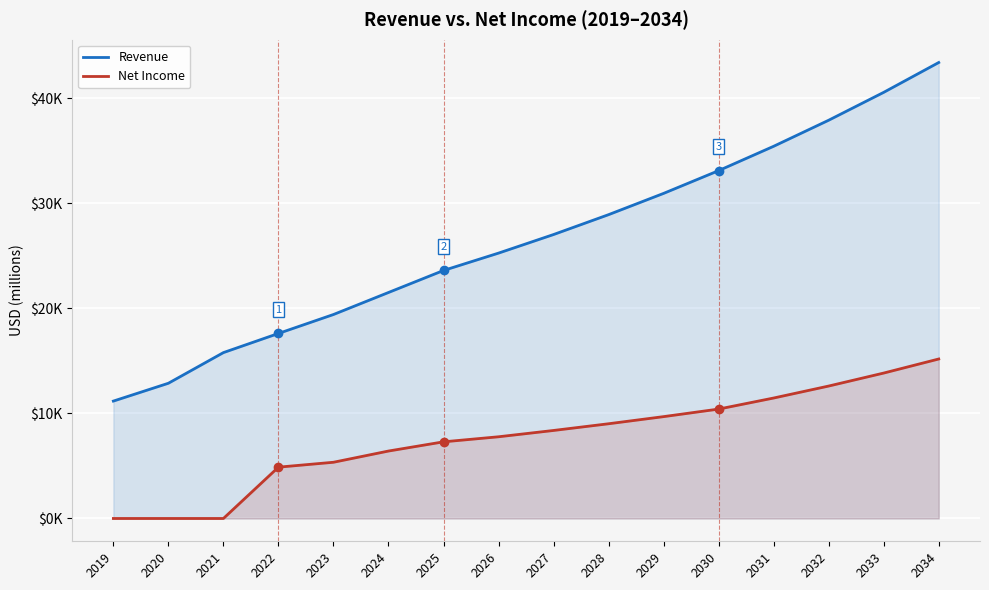

Reading left to right, what are all the values shown in this chart?

Revenue: 11171.0	12868.0	15785.0	17606.0	19409.0	21505.0	23600.0	25252.0	27019.6	28911.0	30934.8	33100.2	35417.2	37896.4	40549.2	43387.6
Net Income: 0.0	0.0	0.0	4884.0	5350.0	6418.0	7294.7	7775.2	8376.1	9014.4	9692.1	10411.5	11462.9	12602.9	13838.4	15176.8